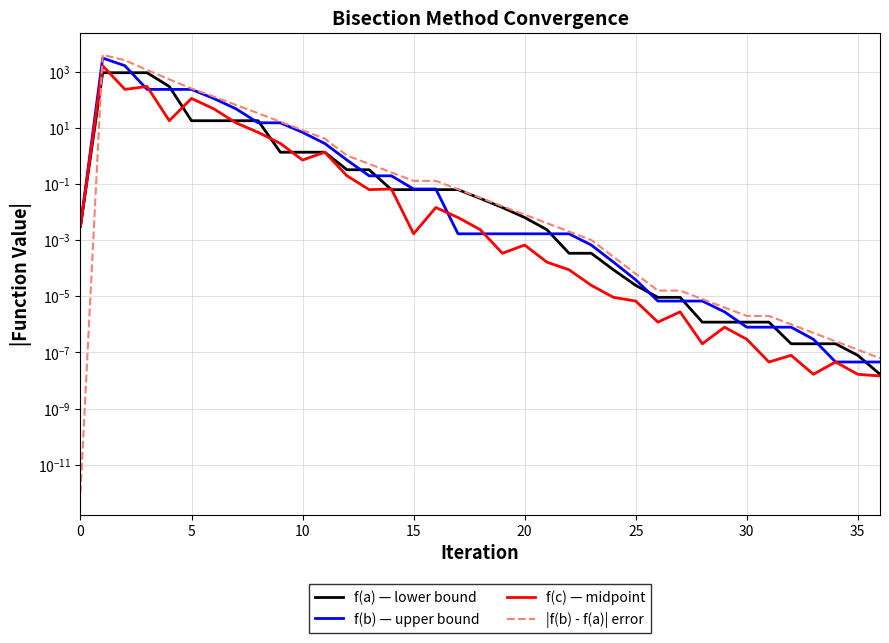

What is the label of the 28th point from the right?

9